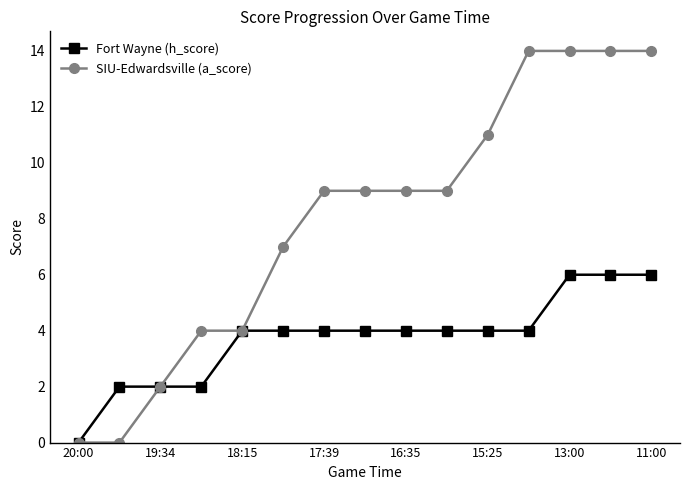

List the series in order of their peak value, lowest first.

Fort Wayne (h_score), SIU-Edwardsville (a_score)